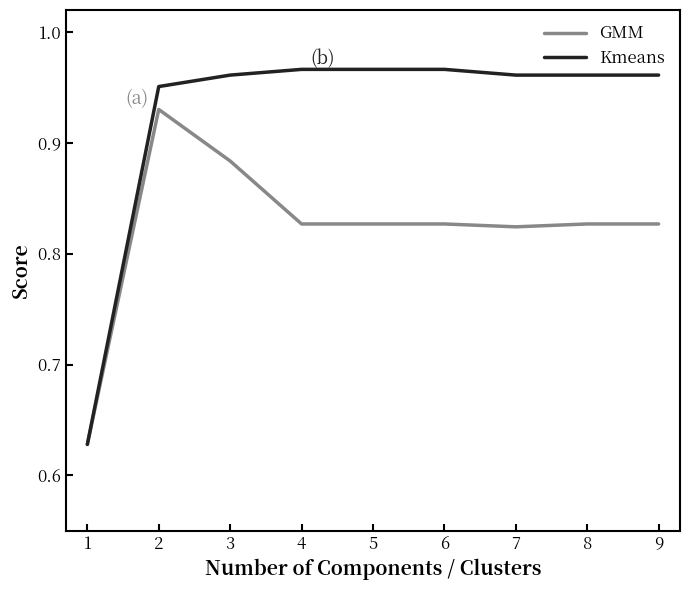

Which series has the largest total across all categories?

Kmeans